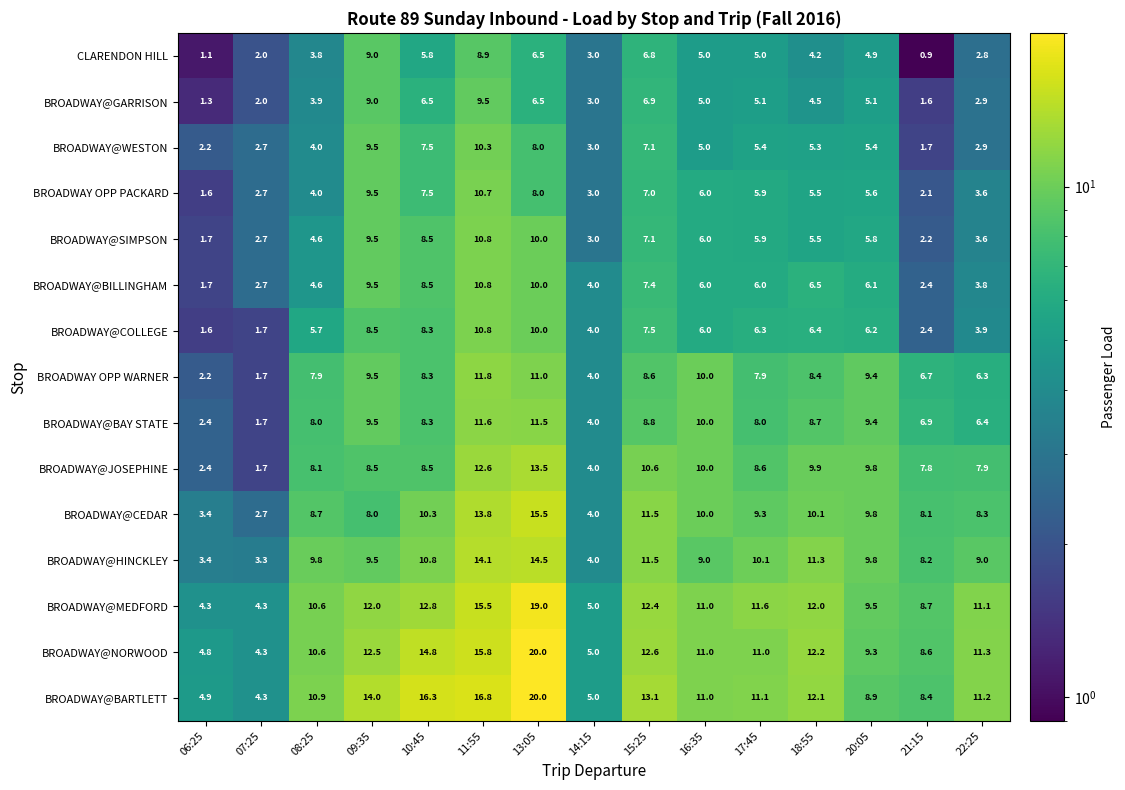

Which series changed the most between 07:25 and 15:25?

BROADWAY@JOSEPHINE